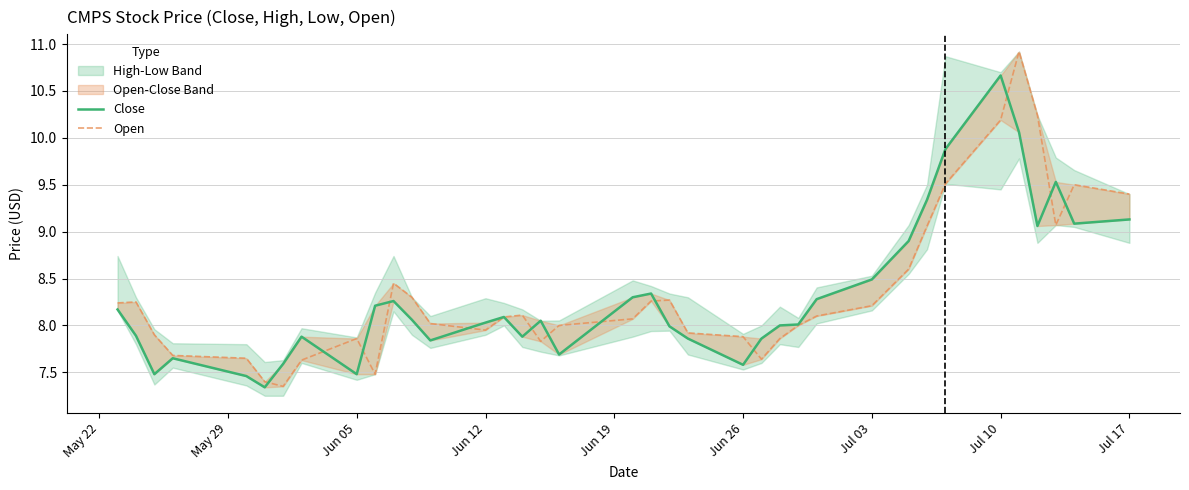

How many lines are shown in the chart?

2